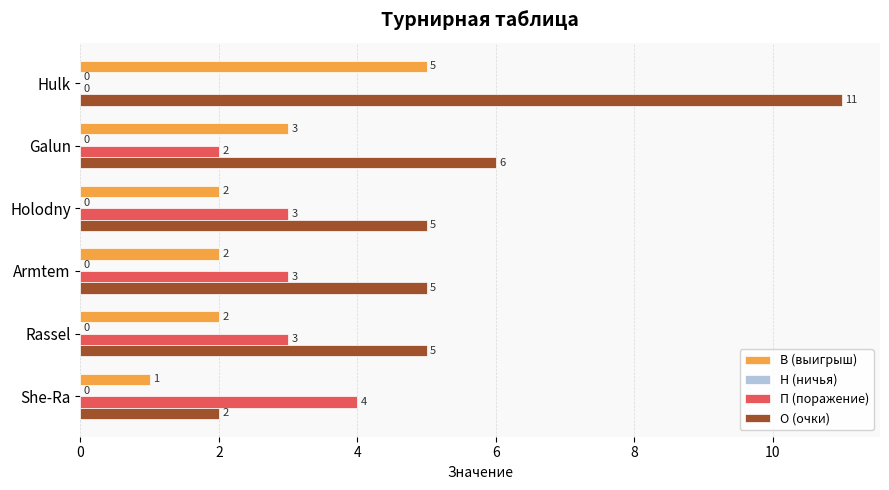

The value of В (выигрыш) at She-Ra is 0. True or false?

False